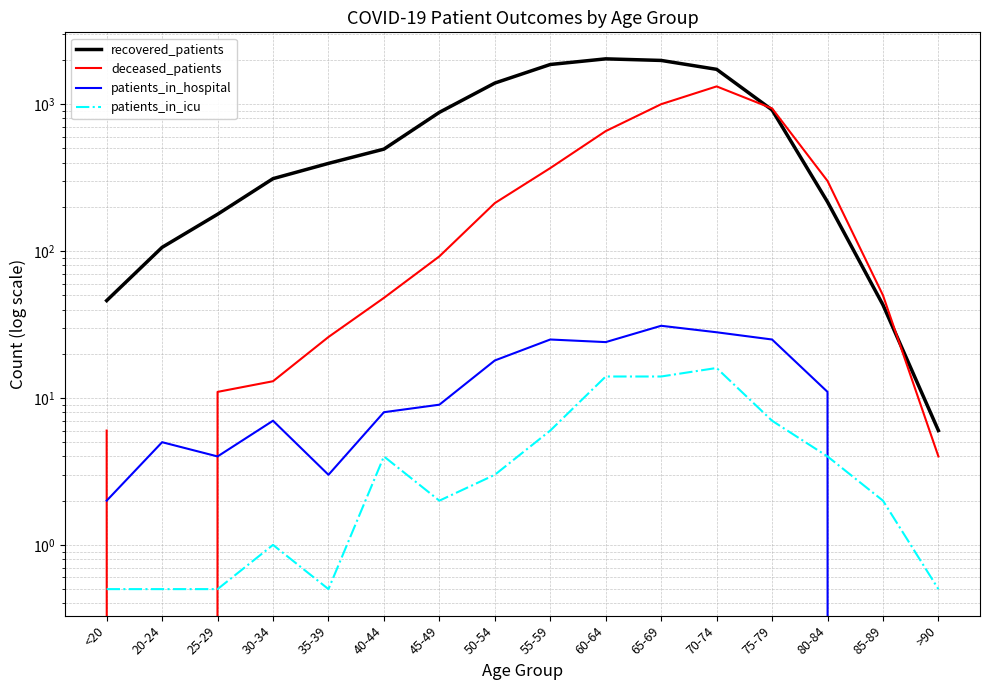

True or false: recovered_patients and patients_in_icu cross at least once.

False